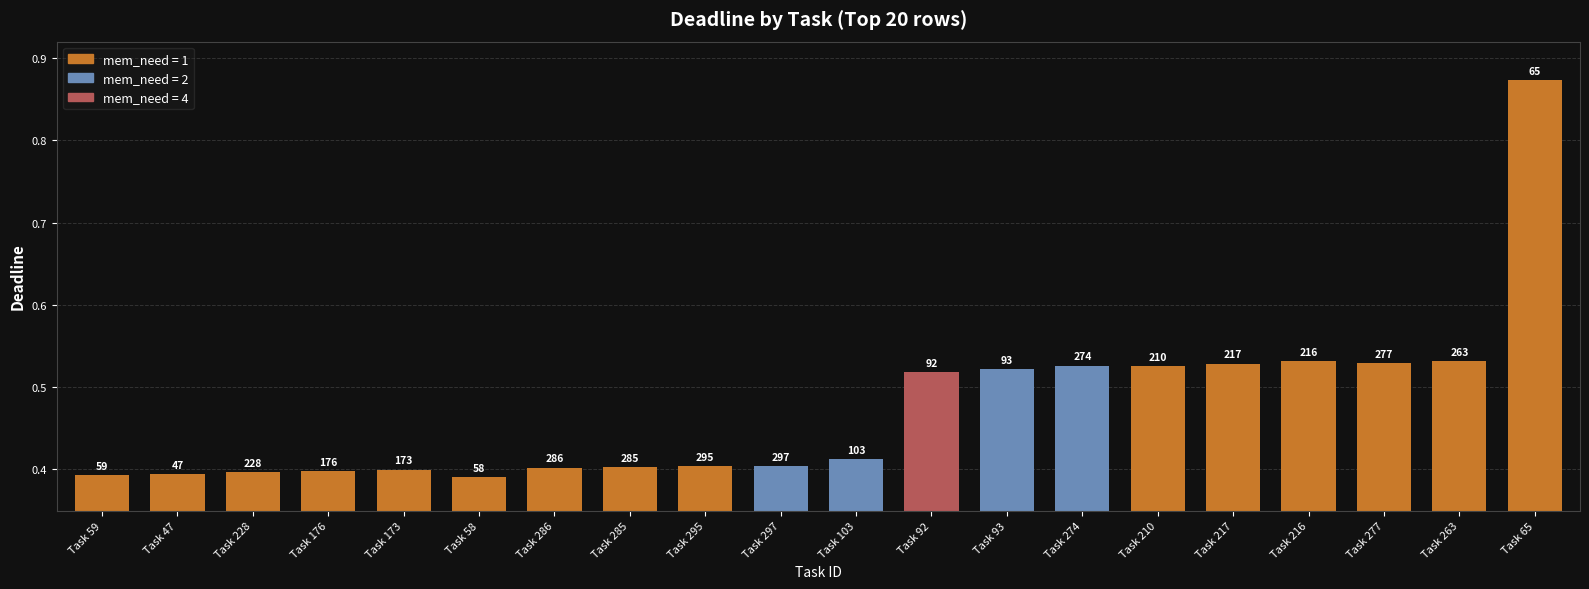

Rank the categories by value from highest to lowest.

Task 65, Task 263, Task 216, Task 277, Task 217, Task 274, Task 210, Task 93, Task 92, Task 103, Task 297, Task 295, Task 285, Task 286, Task 173, Task 176, Task 228, Task 47, Task 59, Task 58